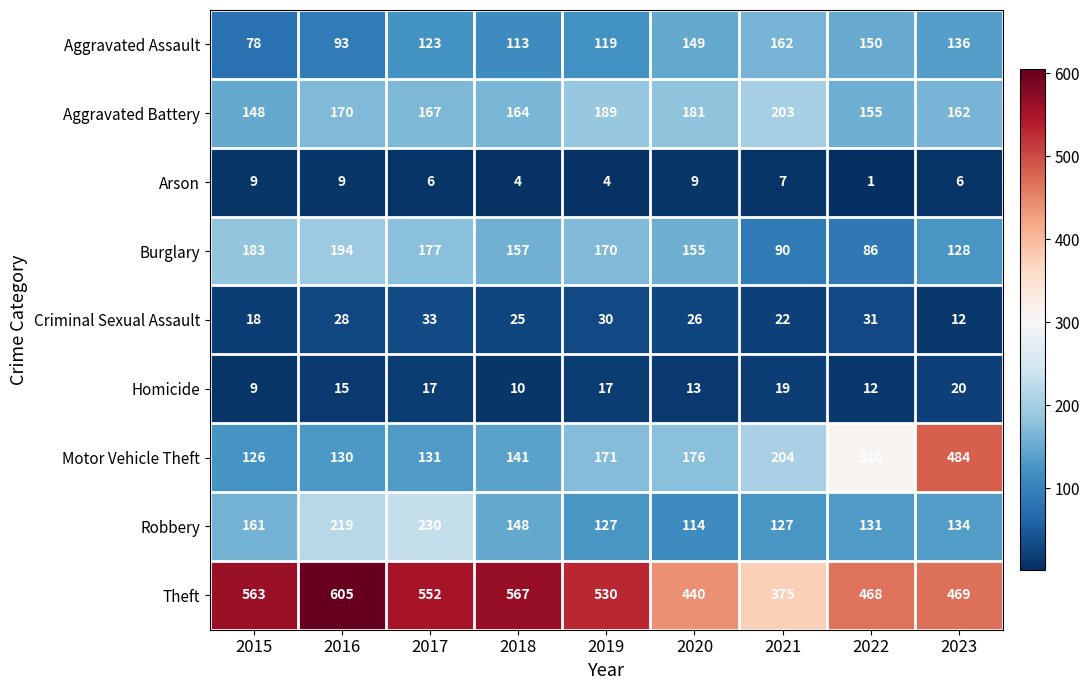

Which label corresponds to the largest value in the chart?

2016